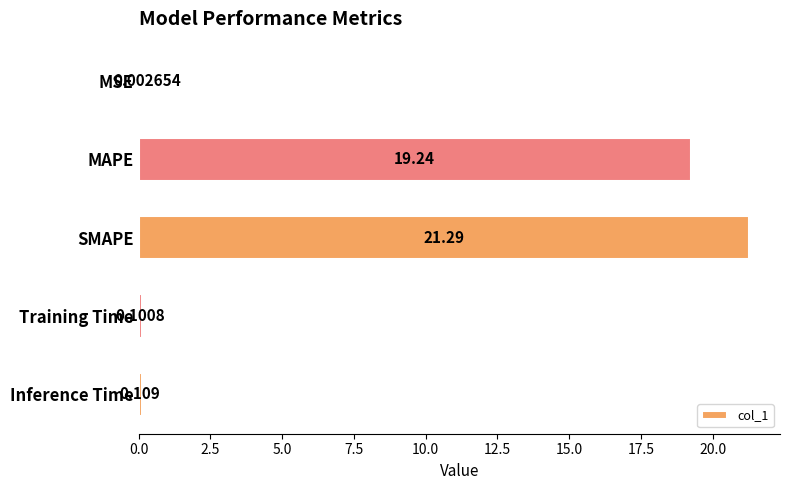

How many categories are shown in the chart?

5